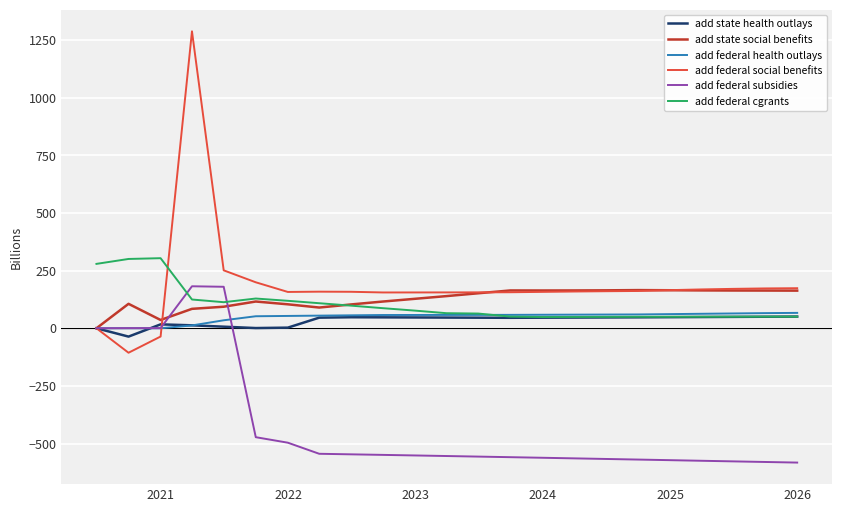

Does the chart have visible grid lines?

Yes